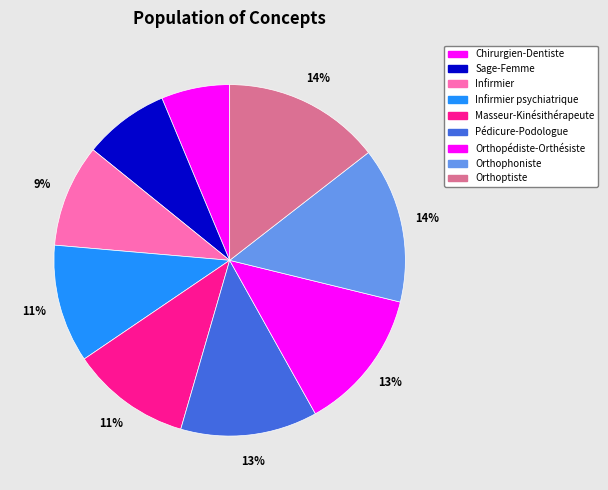

The Orthopédiste-Orthésiste slice represents 5% of the pie. True or false?

False